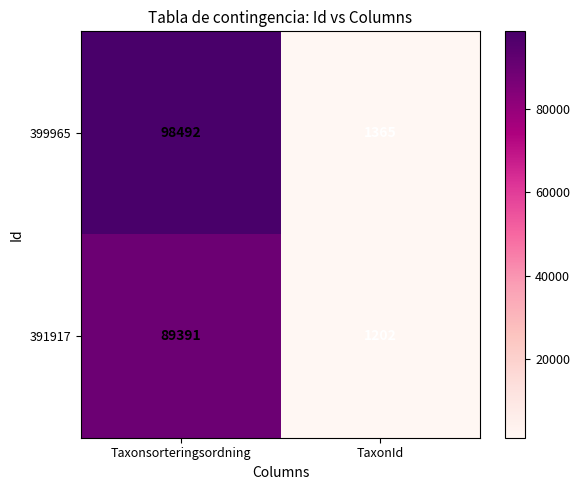

Which series has the widest spread of values?

399965